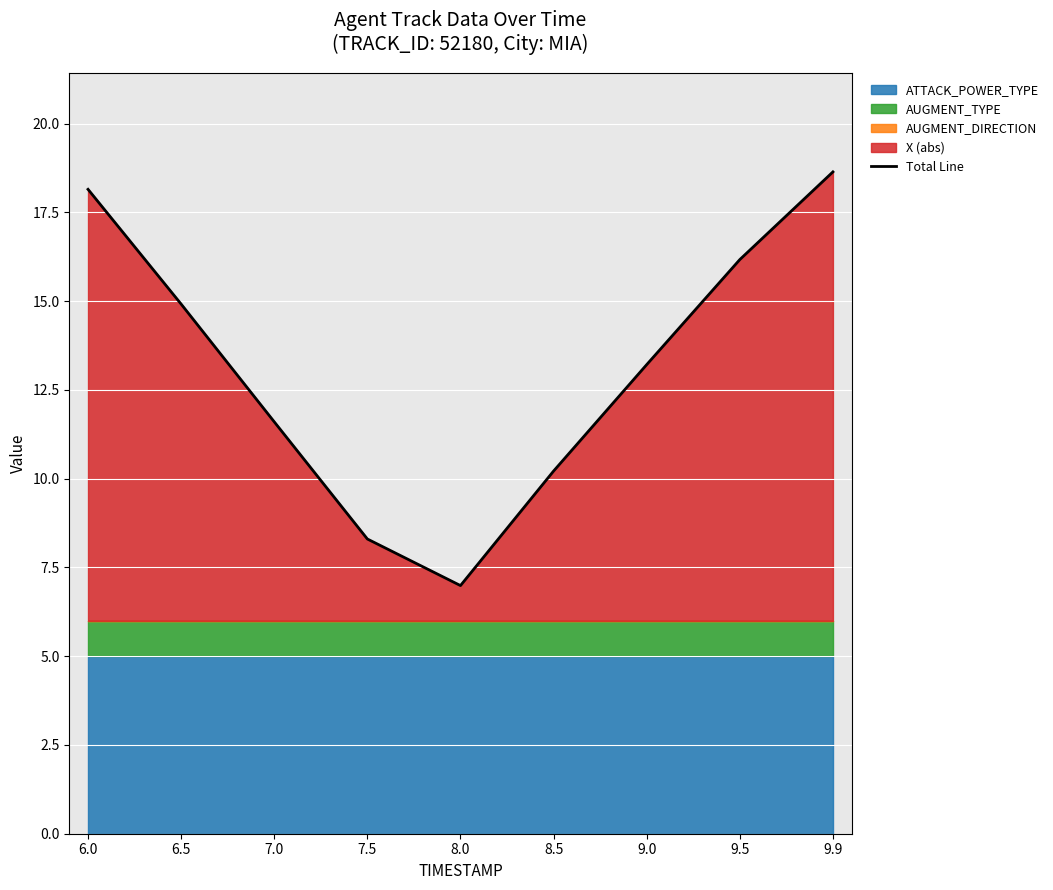

What is the average value?

13.1